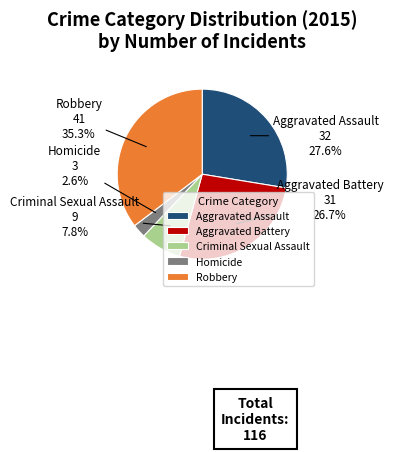

What is the ratio of the value at Aggravated Battery to the value at Criminal Sexual Assault?

3.4